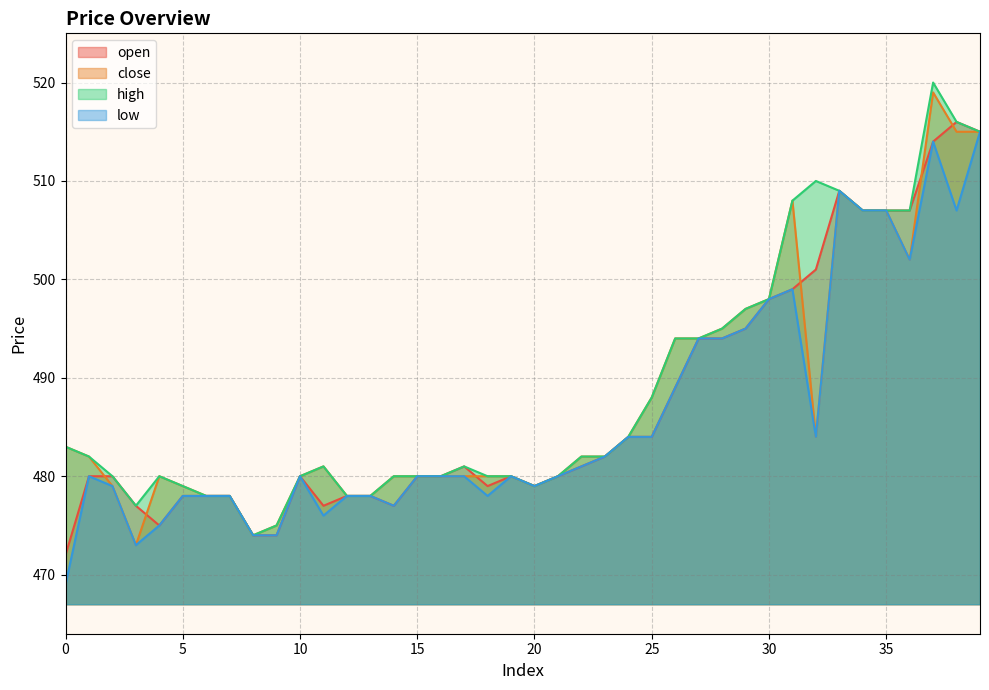

Is the value of high at 5 greater than the value of close at 1?

No